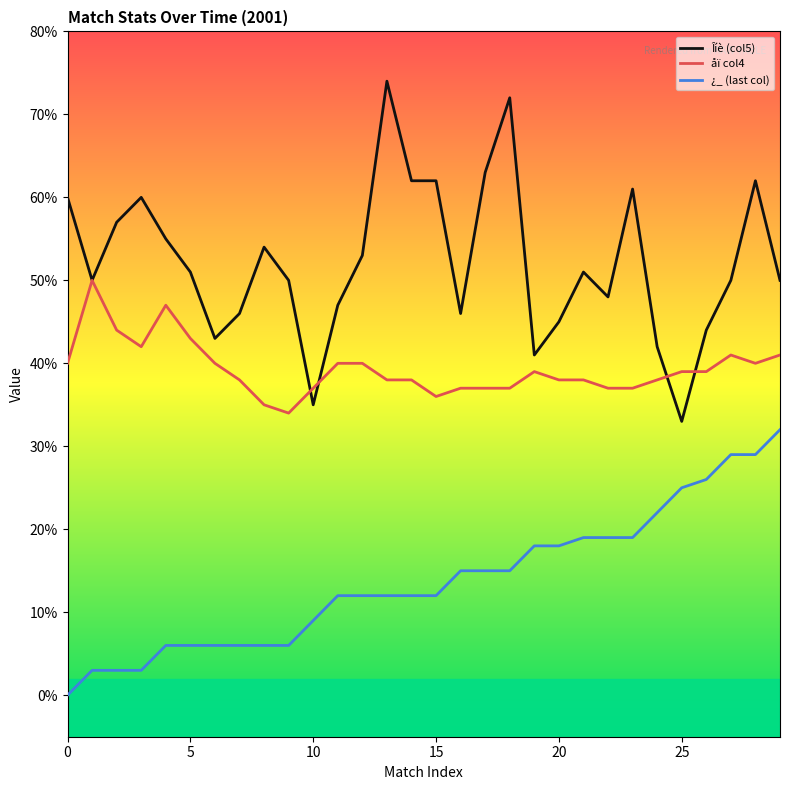

Reading right to left, list all the values displayed in this chart.

Îíè (col5): 50	62	50	44	33	42	61	48	51	45	41	72	63	46	62	62	74	53	47	35	50	54	46	43	51	55	60	57	50	60
åï col4: 41	40	41	39	39	38	37	37	38	38	39	37	37	37	36	38	38	40	40	37	34	35	38	40	43	47	42	44	50	40
¿_ (last col): 32	29	29	26	25	22	19	19	19	18	18	15	15	15	12	12	12	12	12	9	6	6	6	6	6	6	3	3	3	0